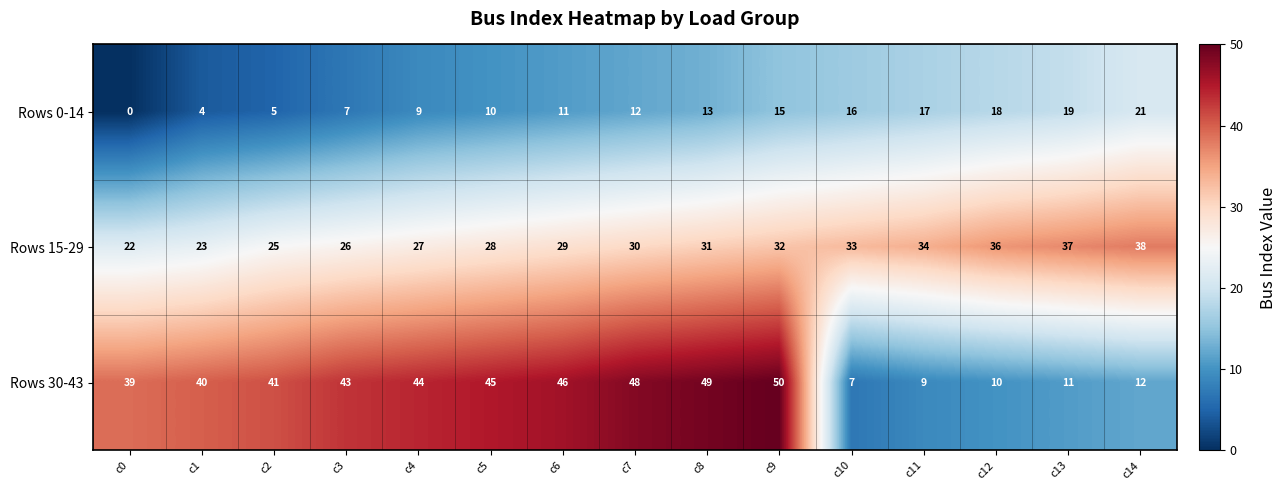

The value of Rows 30-43 at c1 is 40. True or false?

True